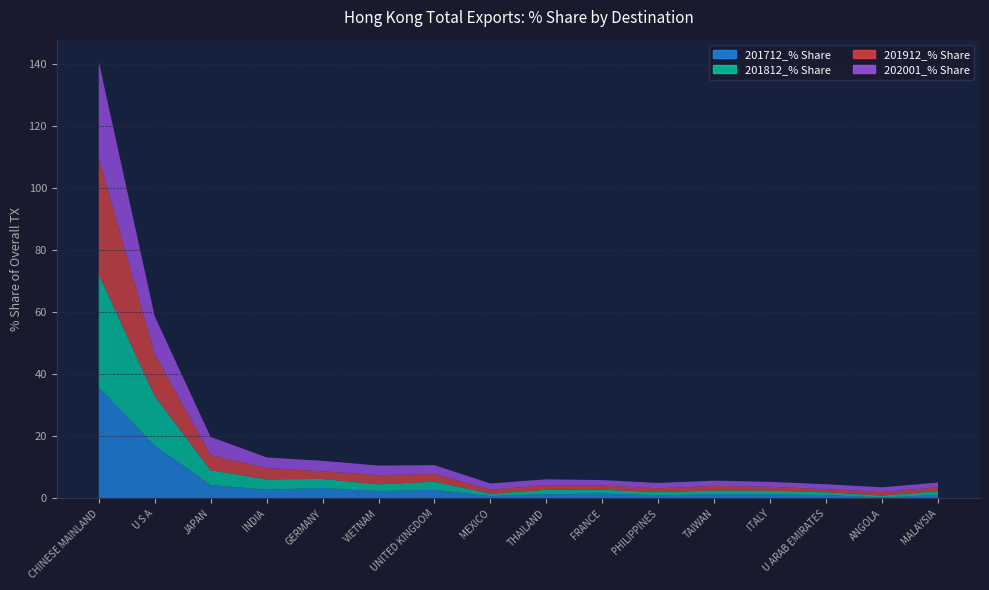

Reading left to right, list all the values displayed in this chart.

201712_% Share: 35.8	17.0	4.3	2.8	3.4	2.4	2.8	0.8	1.4	1.6	1.0	1.3	1.3	1.1	0.3	1.2
201812_% Share: 36.4	15.9	4.8	3.3	2.9	2.2	2.6	0.8	1.4	1.3	1.0	1.3	1.3	0.9	0.6	1.2
201912_% Share: 37.6	13.7	4.9	3.6	2.5	2.9	2.5	1.2	1.5	1.3	1.2	1.5	1.2	1.0	1.1	1.3
202001_% Share: 31.0	12.1	5.9	3.4	3.4	3.1	2.8	2.0	1.9	1.7	1.7	1.7	1.6	1.6	1.5	1.5